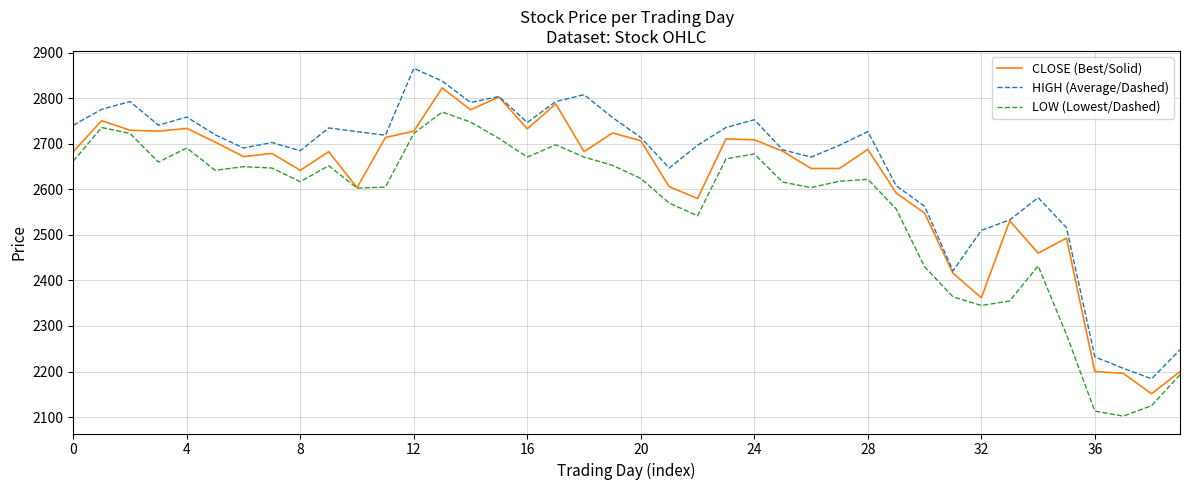

List the series in order of their overall mean, lowest first.

LOW (Lowest/Dashed), CLOSE (Best/Solid), HIGH (Average/Dashed)